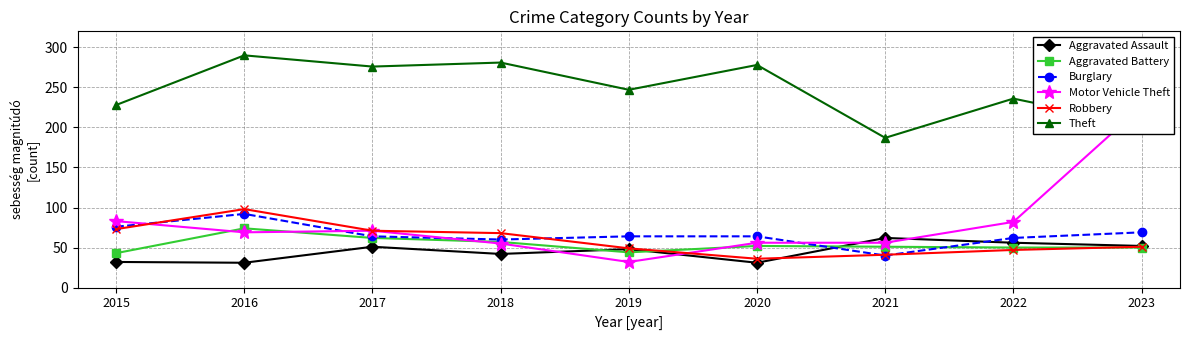

Which series has the widest spread of values?

Motor Vehicle Theft